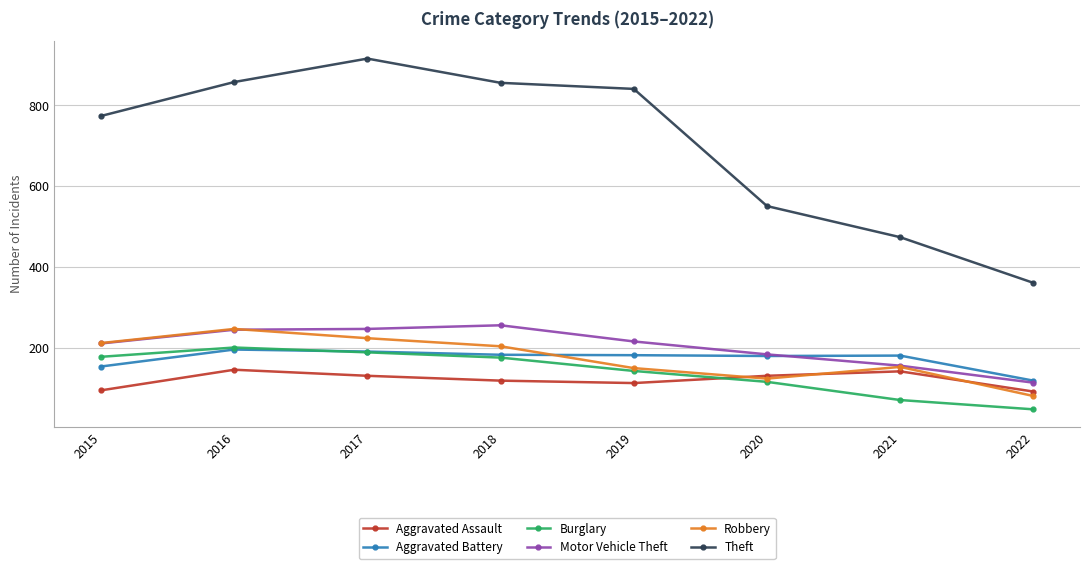

True or false: Motor Vehicle Theft has a value of 130 at 2015.

False